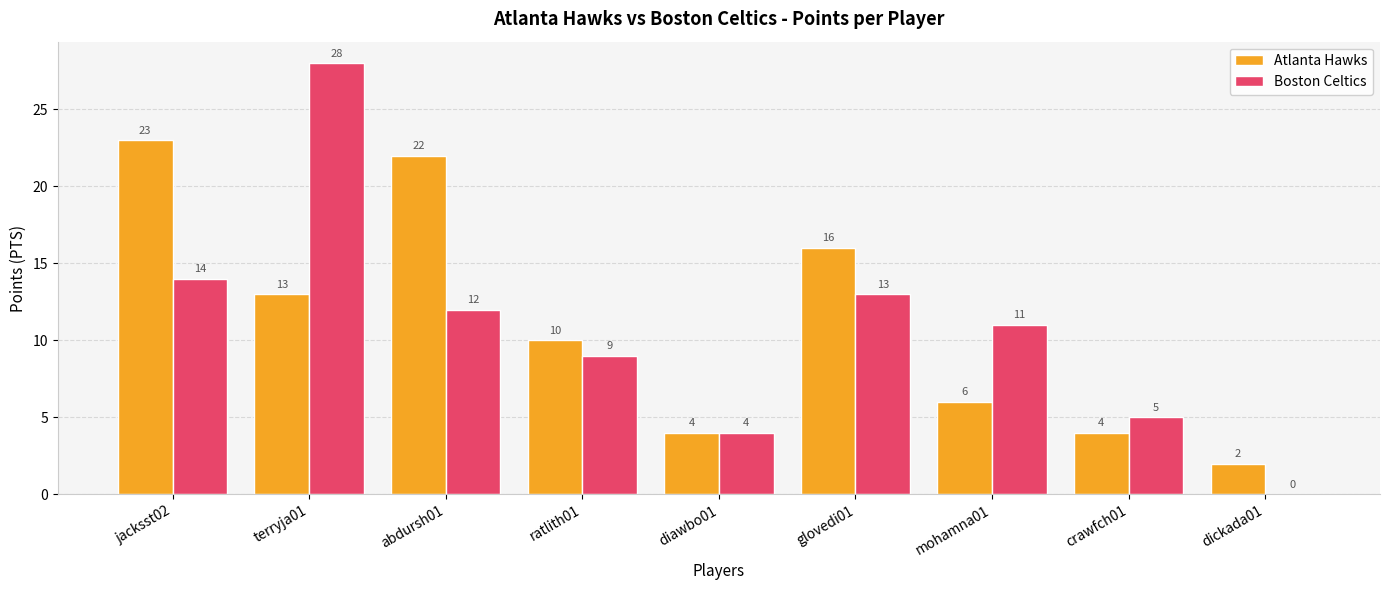

Where is Atlanta Hawks nearest to the value 12?

terryja01